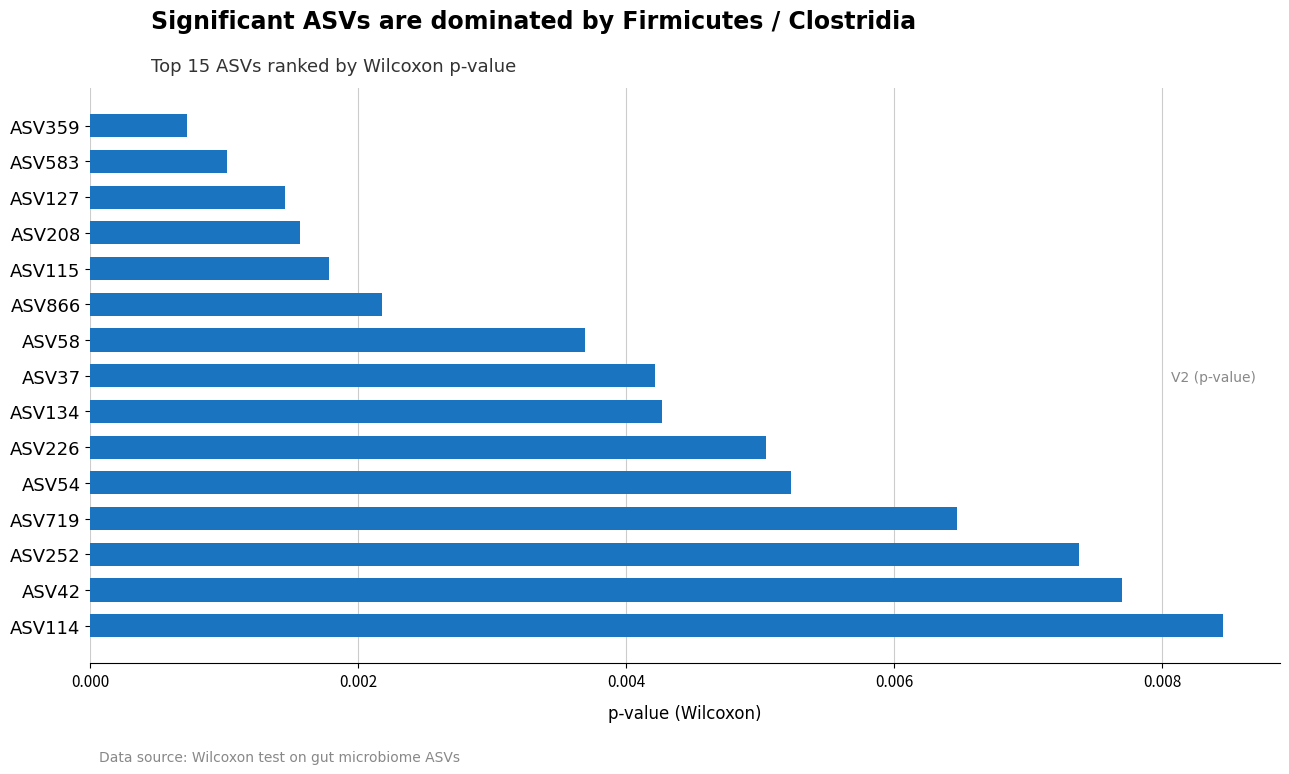

How many bars are there in total?

15